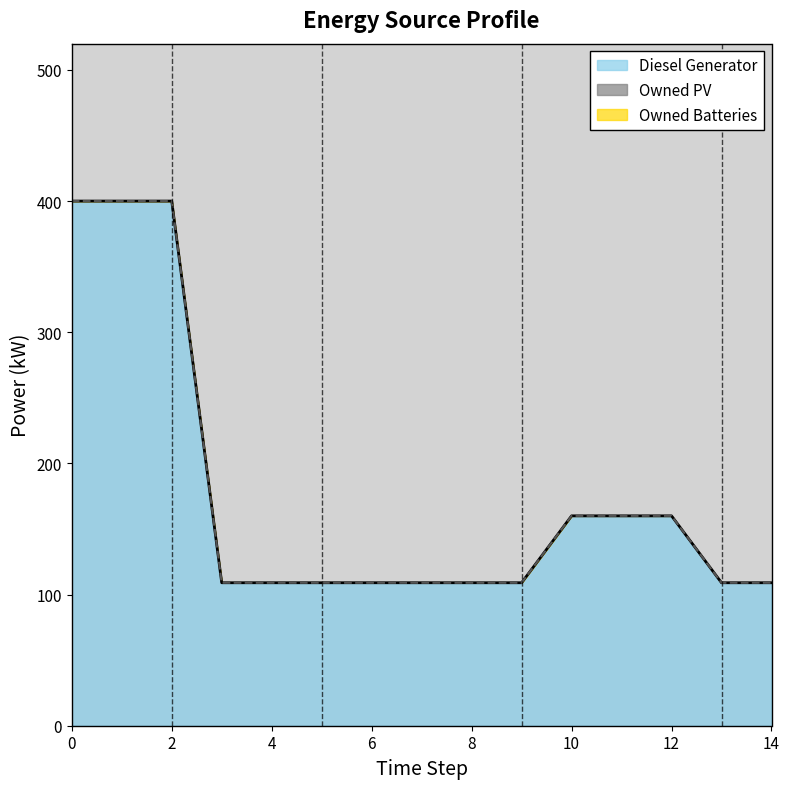

True or false: Diesel Generator and Owned Batteries cross at least once.

False